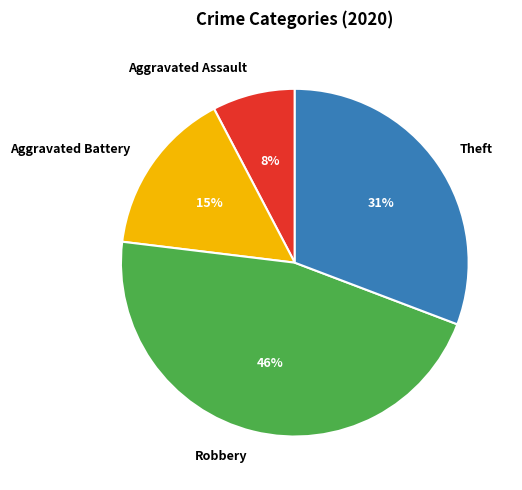

Combined, do Robbery and Aggravated Battery account for over 50%?

Yes